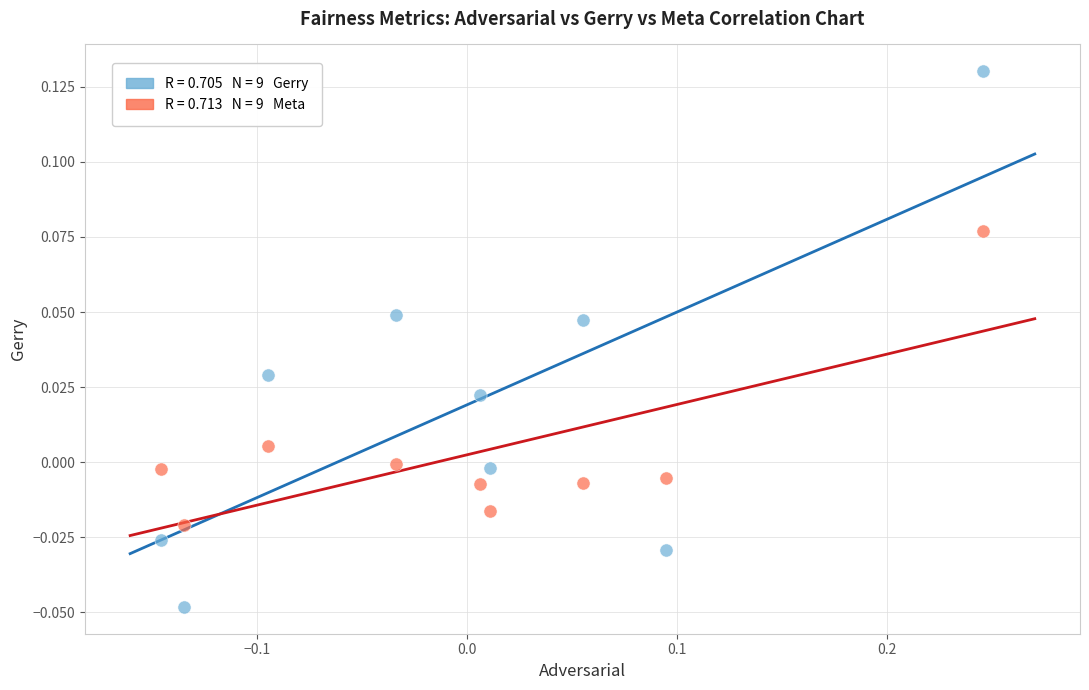

Across all data points, what is the range of X values (max minus min)?

0.4